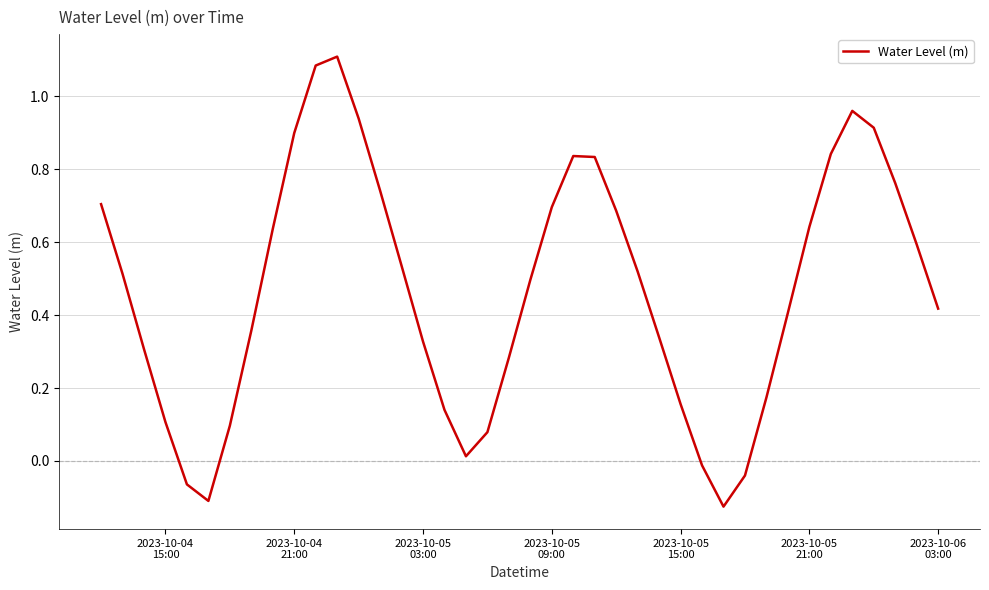

What is the difference between the maximum and minimum values?

1.2